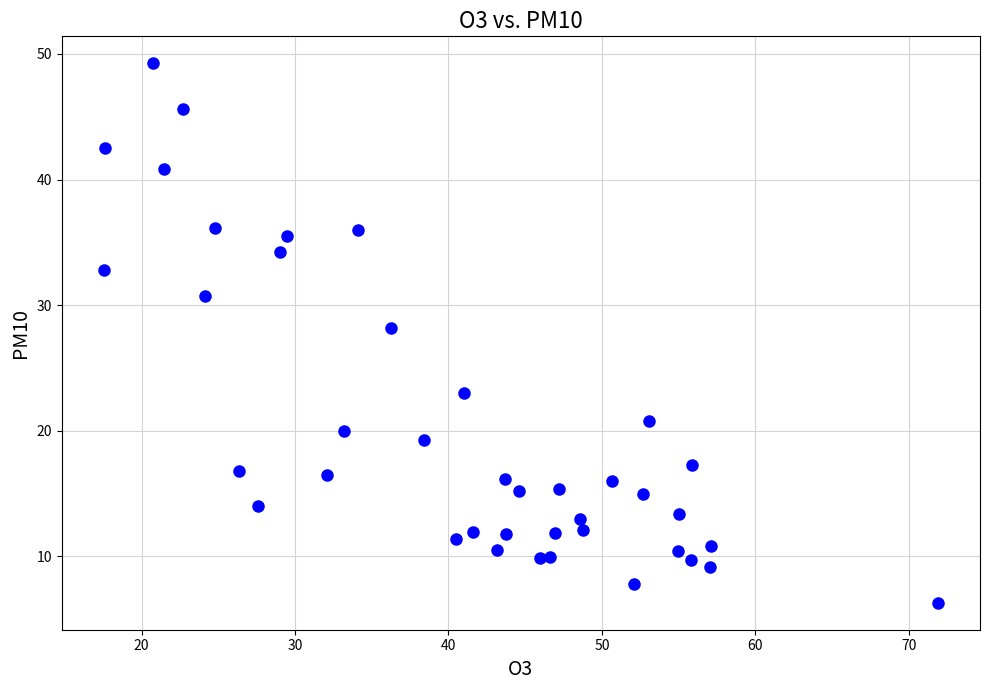

What is the range of X values (max minus min)?

54.4